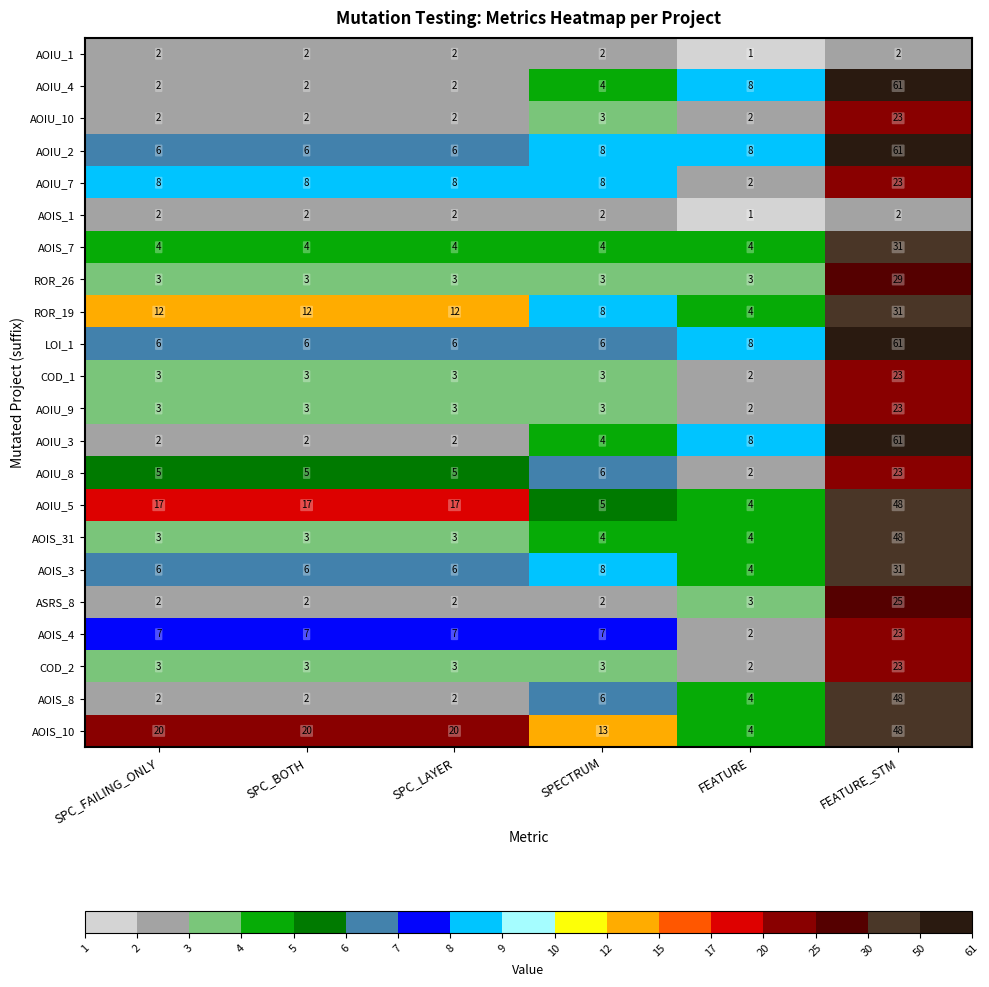

What is the sum of all COD_2 values?

37